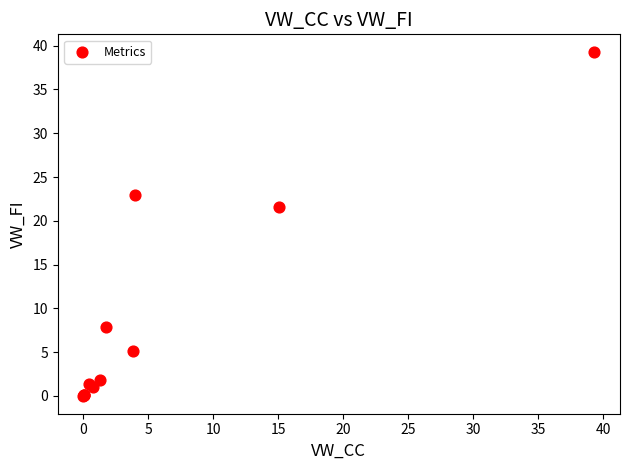

What Y value in the scatter plot is closest to 19?

21.6